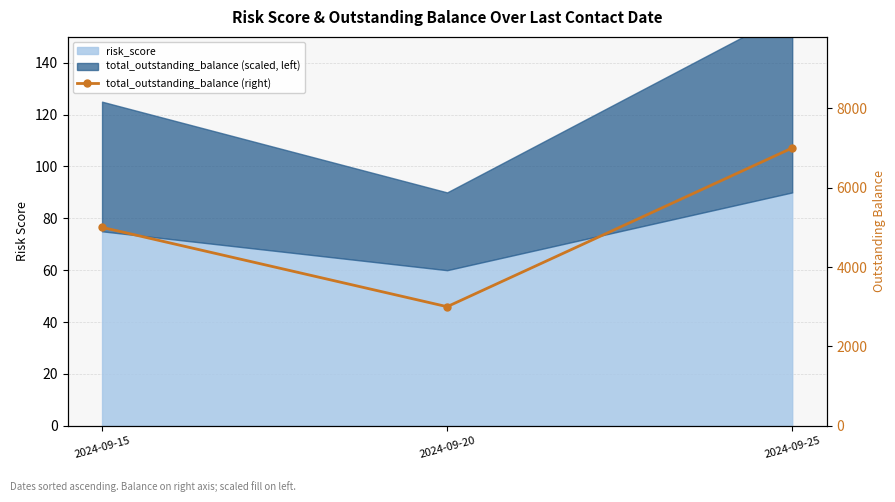

What is the approximate value at 2024-09-25?

7000